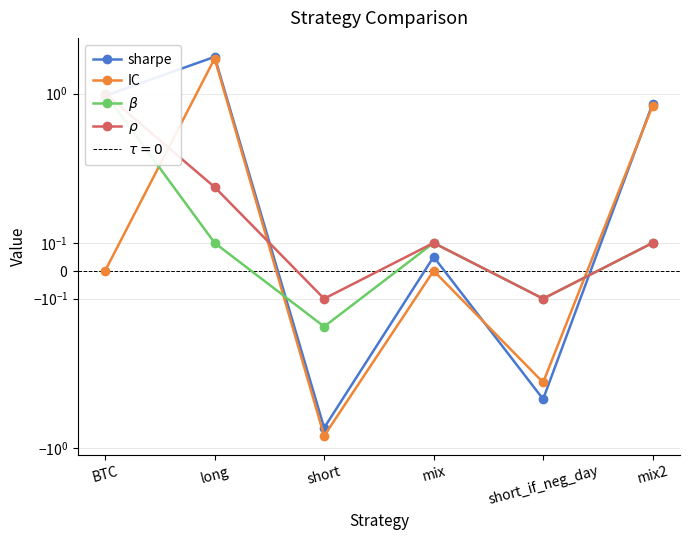

What is the sum of all beta values?

1.0